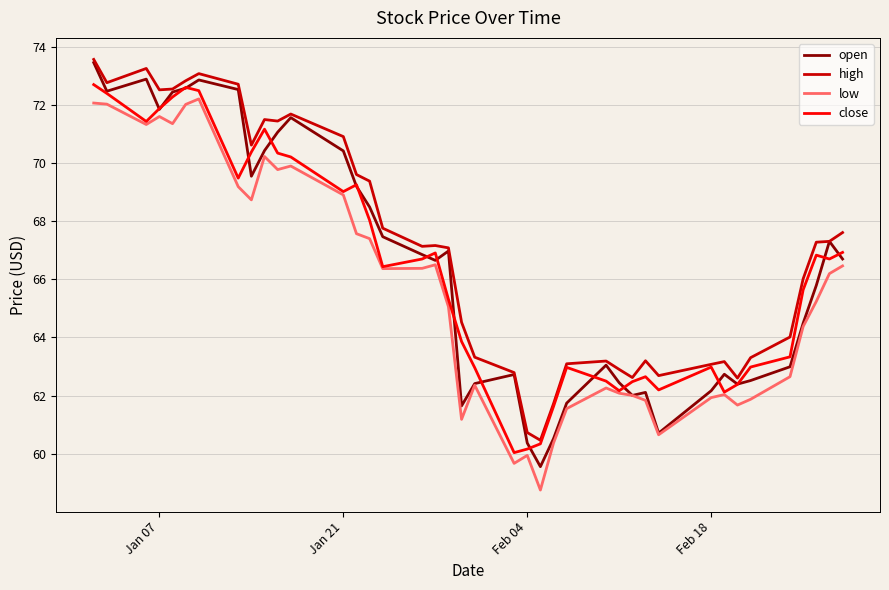

True or false: low and high intersect in this chart.

False